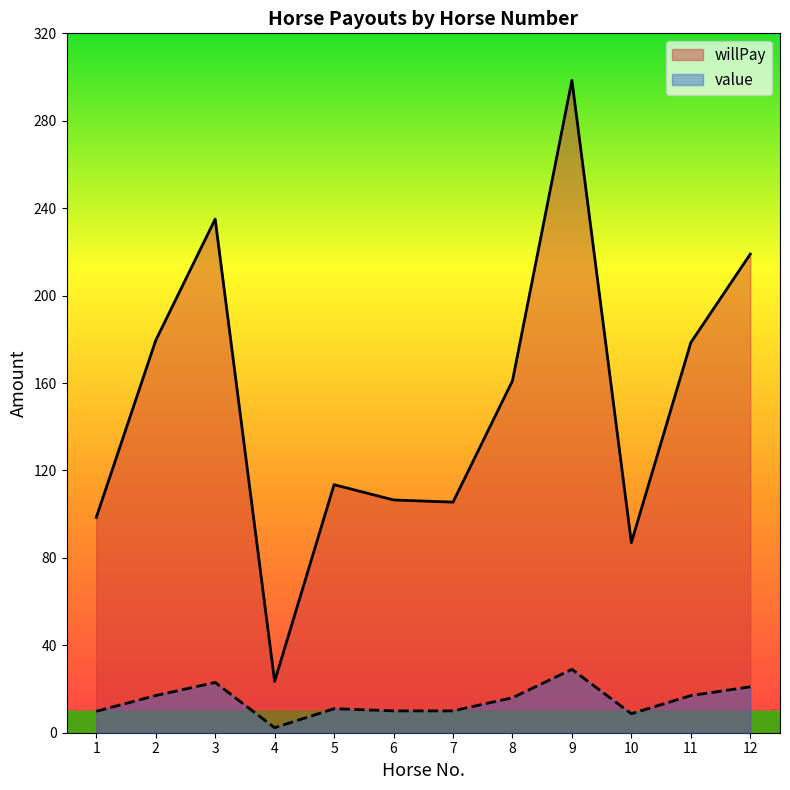

In willPay, how many points are higher than both neighbors (excluding endpoints)?

3